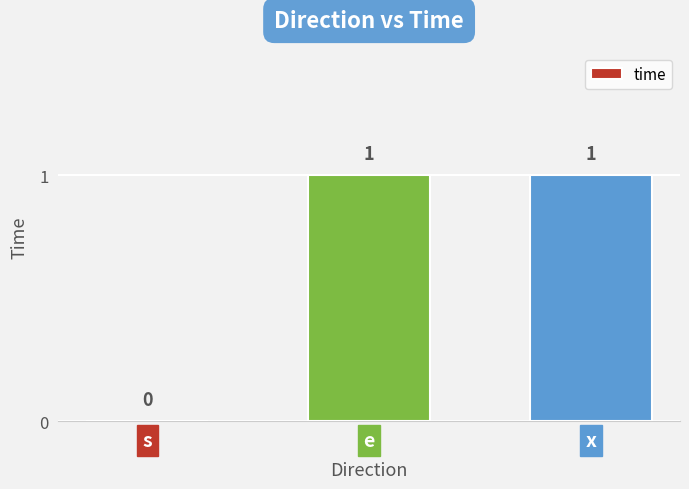

Reading left to right, what are all the values shown in this chart?

s=0	e=1	x=1